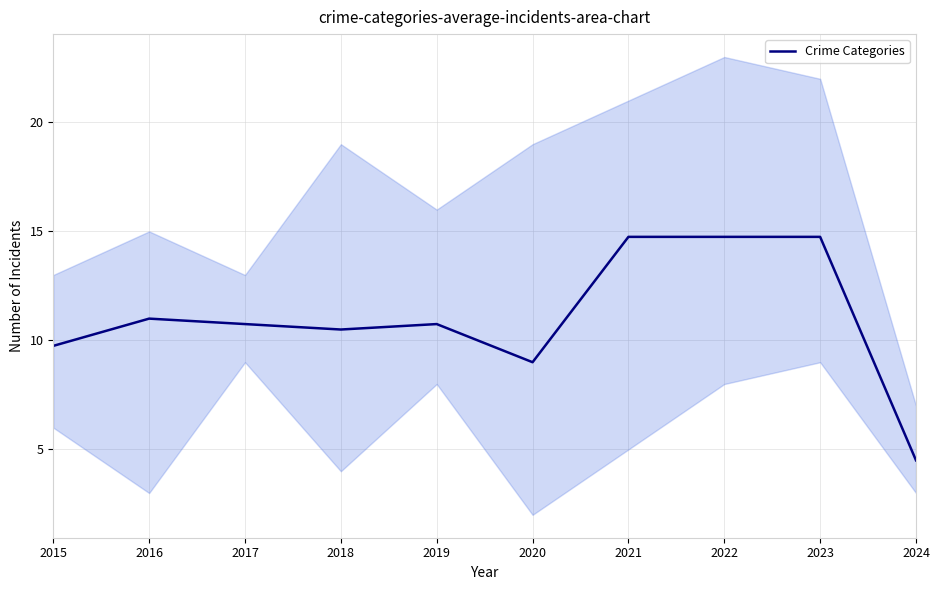

How many data points are above 10?

7